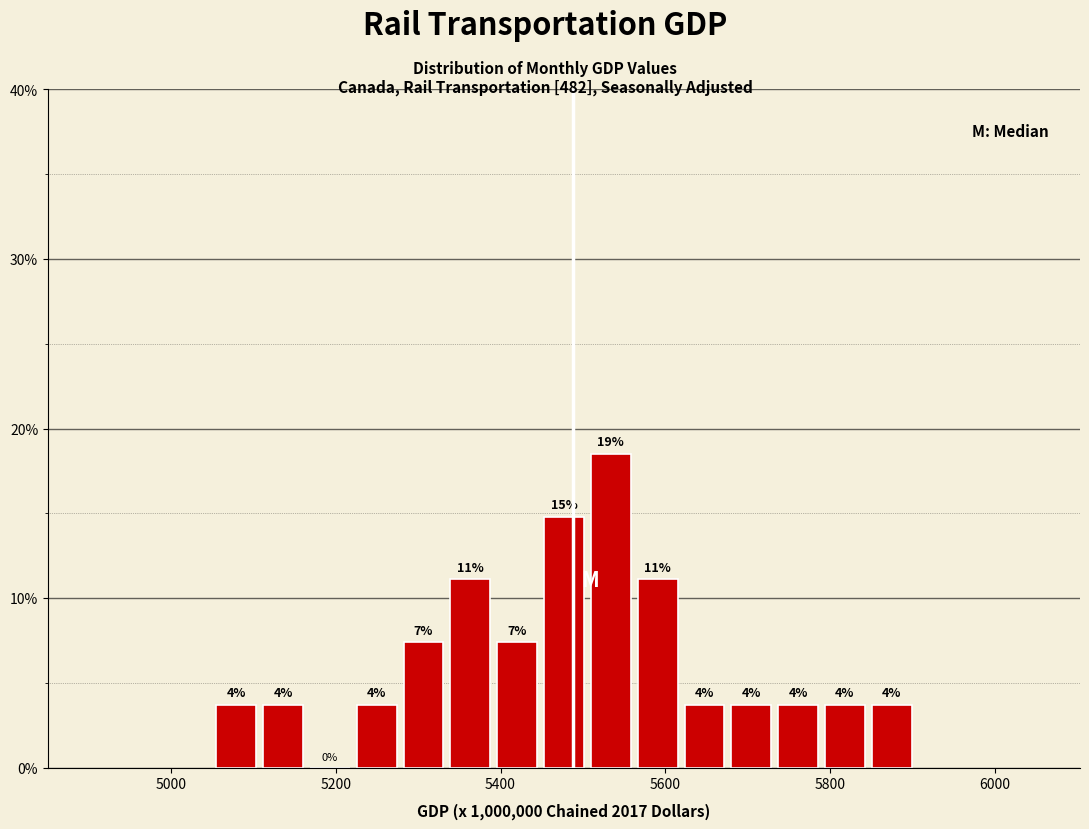

Read against the x-axis, roughly where is the centre of the tallest bar?

5540